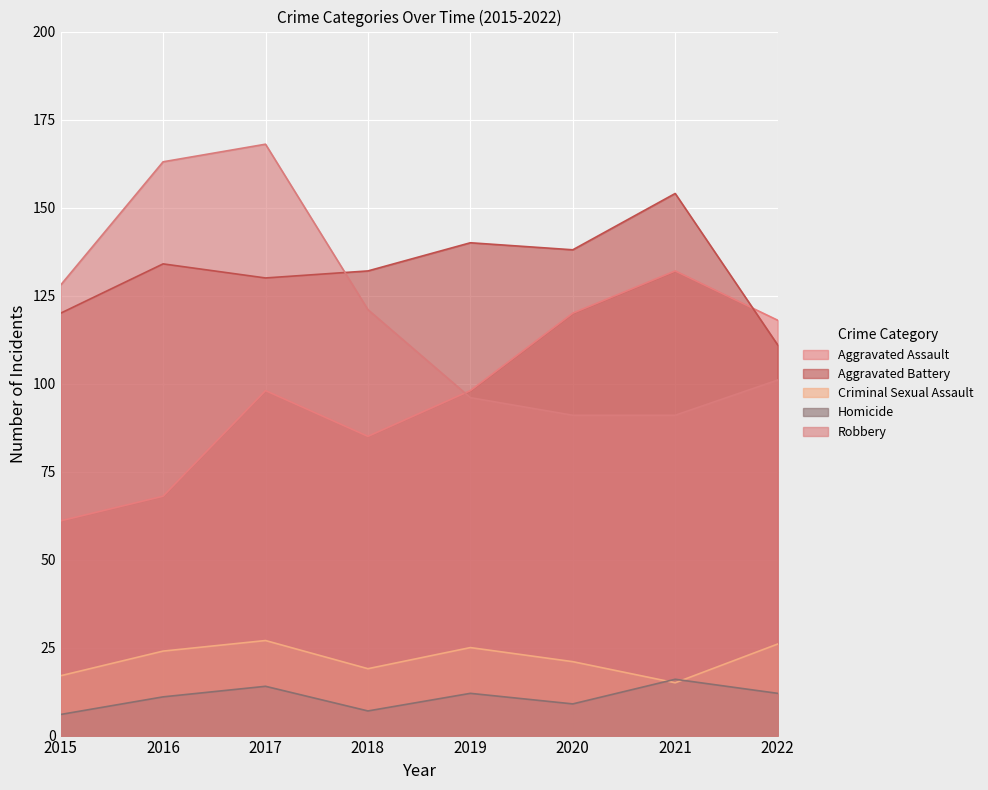

Count the number of data series in this chart.

5